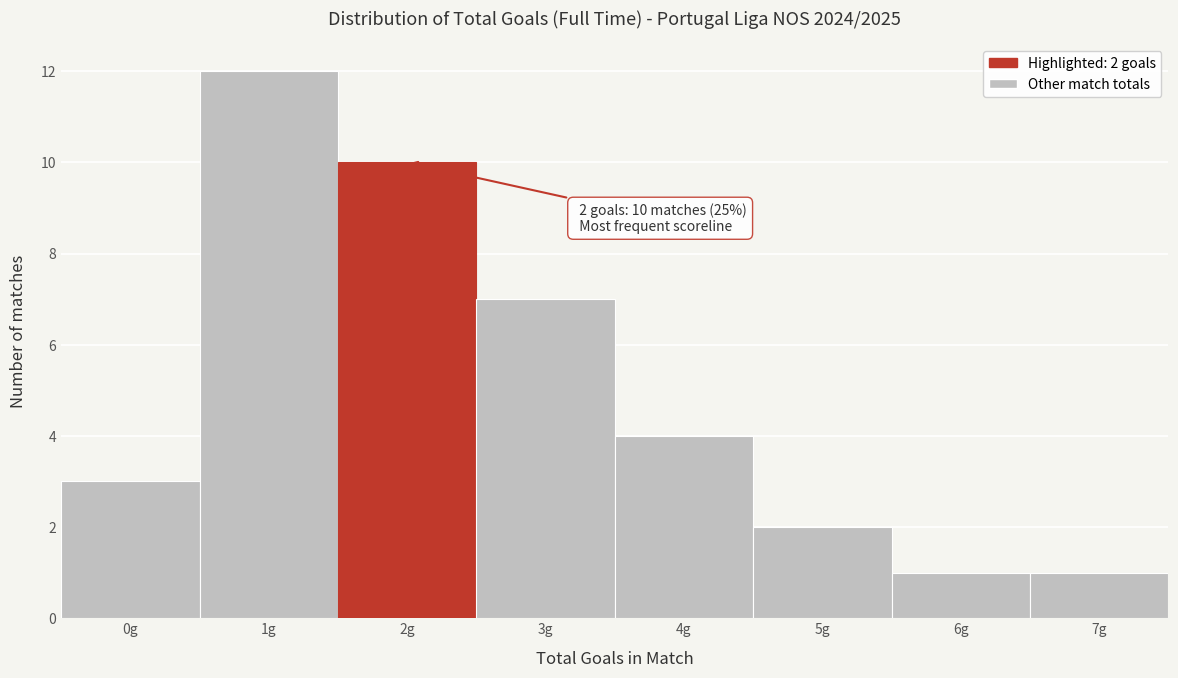

Over which range of the x-axis is the bar tallest?

0.5 to 1.5